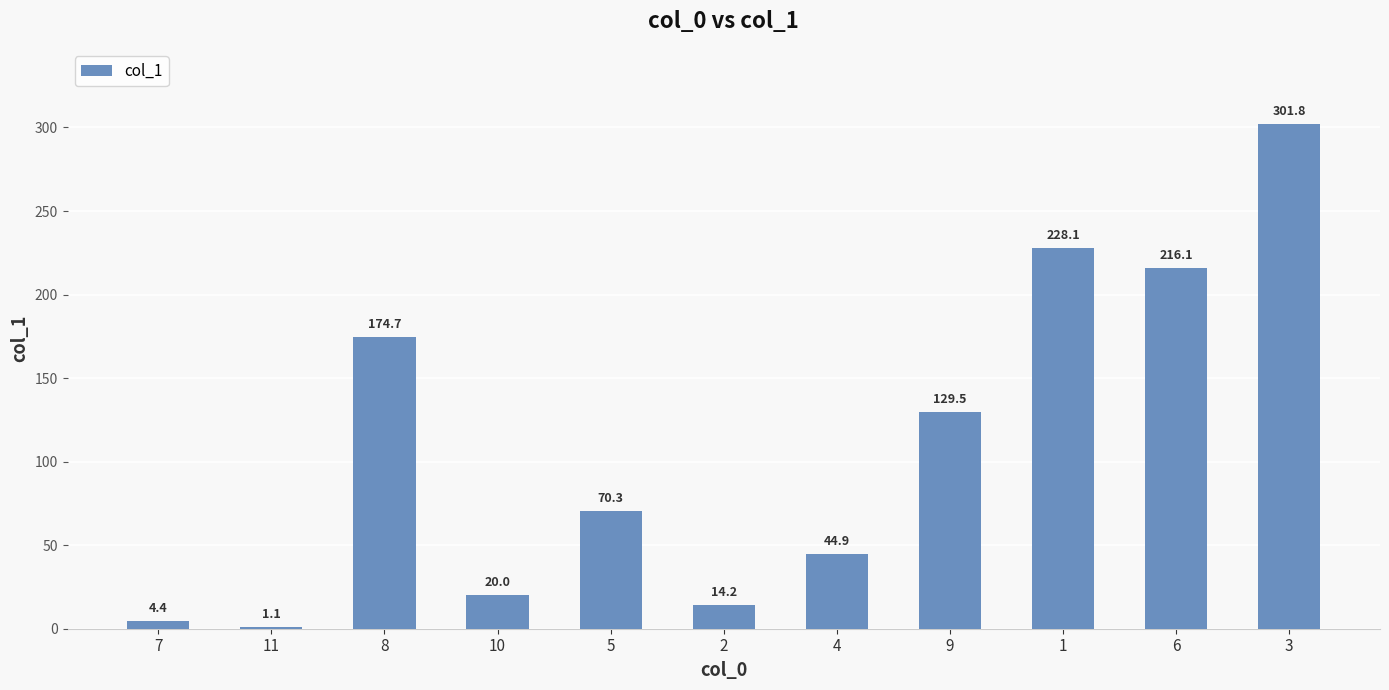

What is the approximate value at 4?

44.9